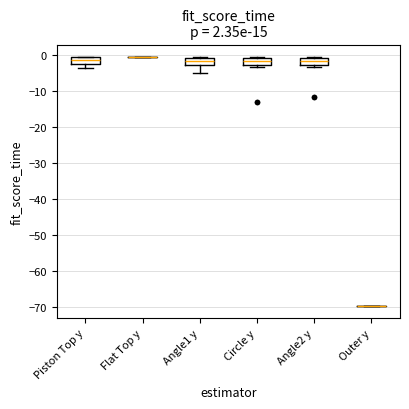

Reading left to right, read every box against the y-axis: the position of its median line, the range the box covers, and the ends of its whiskers. The values are not printed on the chart, so give them approximately, as read against the axis.

Piston Top y: median -2, box -3 to -1, whiskers -4 to -1
Flat Top y: box collapsed to a line at -1, whiskers -1 to -1
Angle1 y: median -2, box -3 to -1, whiskers -5 to -1
Circle y: median -2, box -3 to -1, whiskers -3 (just below the box's lower edge) to -1
Angle2 y: median -2, box -3 to -1, whiskers -3 (just below the box's lower edge) to -1
Outer y: box collapsed to a line at -70, whiskers -70 to -70